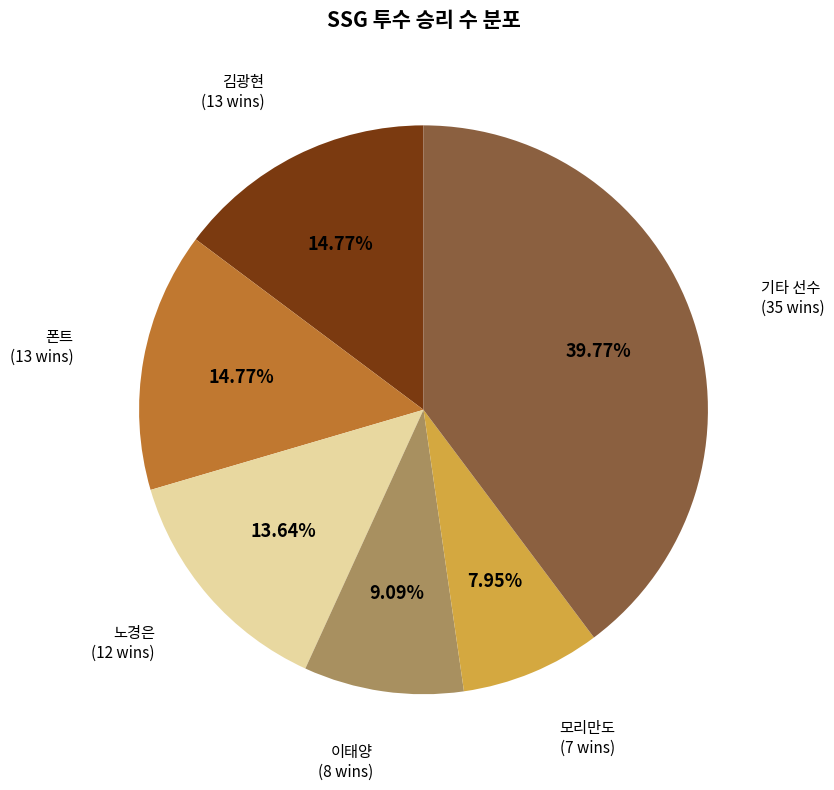

Is there a majority slice in this chart?

No